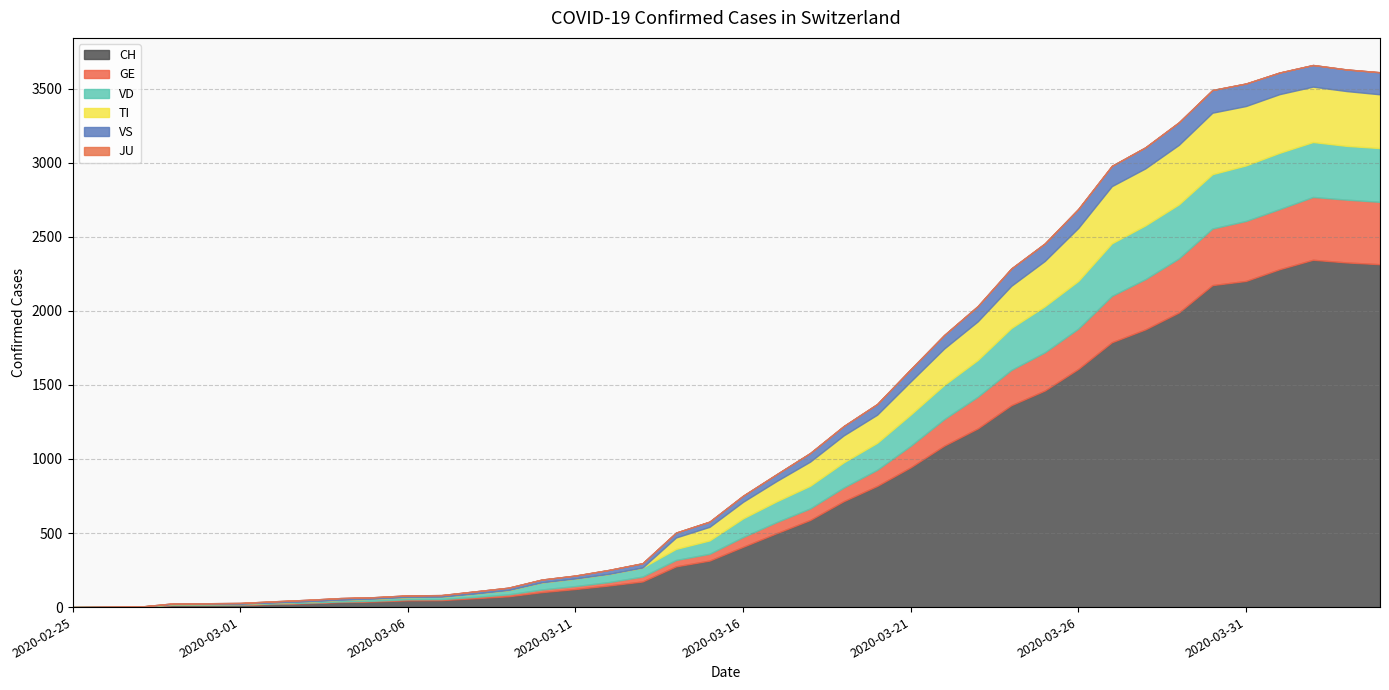

At how many categories does at least one series exceed 612?

17